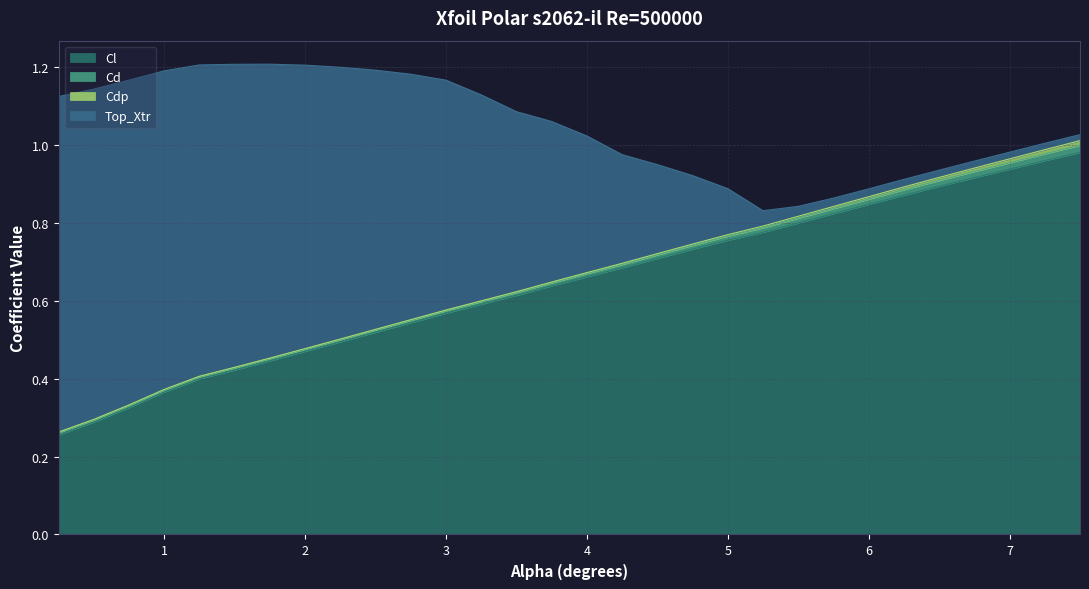

True or false: Cl has more than 0 interior local peaks.

False